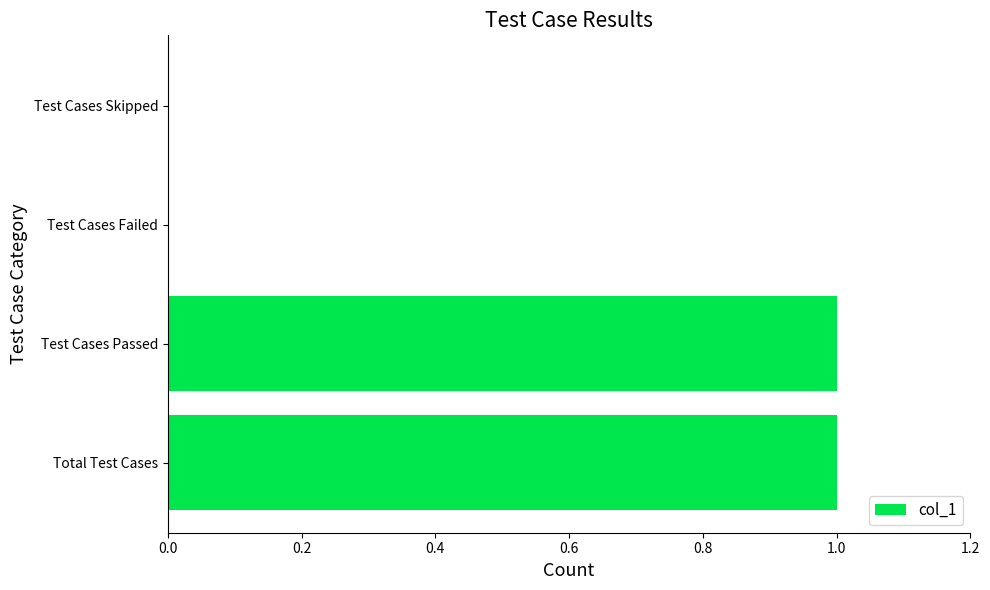

How many distinct data groups are displayed?

1